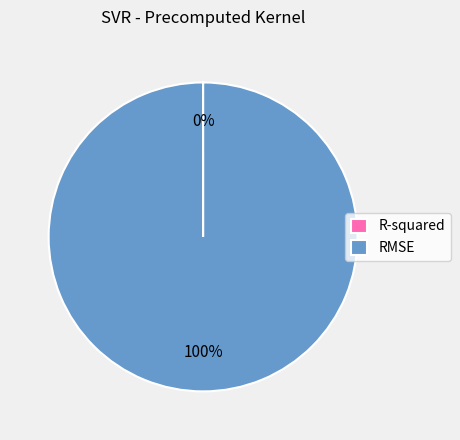

To the nearest percent, what is the difference between the largest and smallest slice percentages?

100%